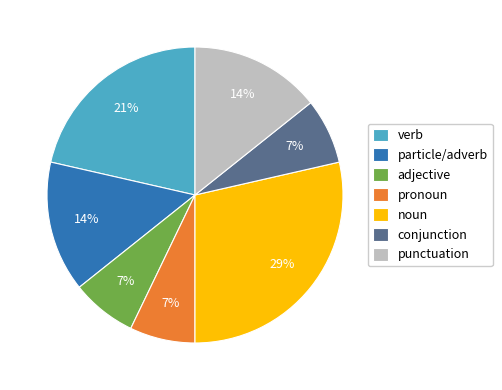

What percentage is the conjunction slice, to the nearest percent?

7%